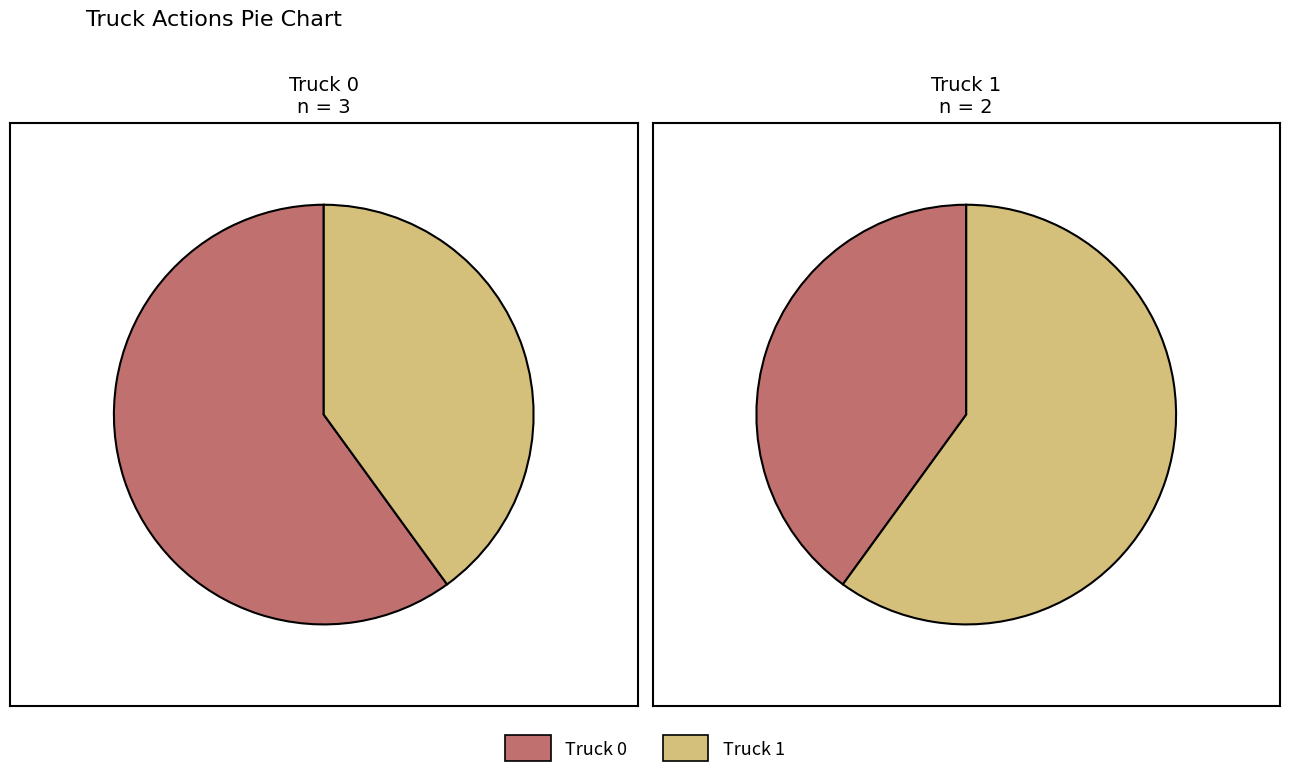

Rank the categories by value from highest to lowest.

Truck 0, Truck 1